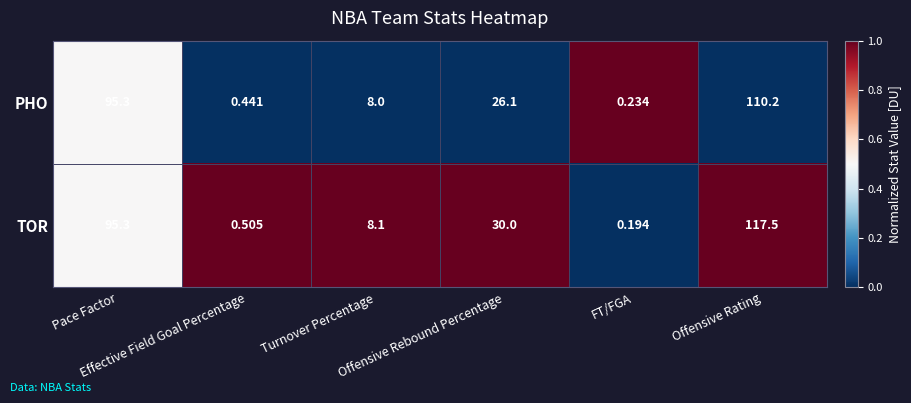

At which category is the sum across all series the highest?

Offensive Rating